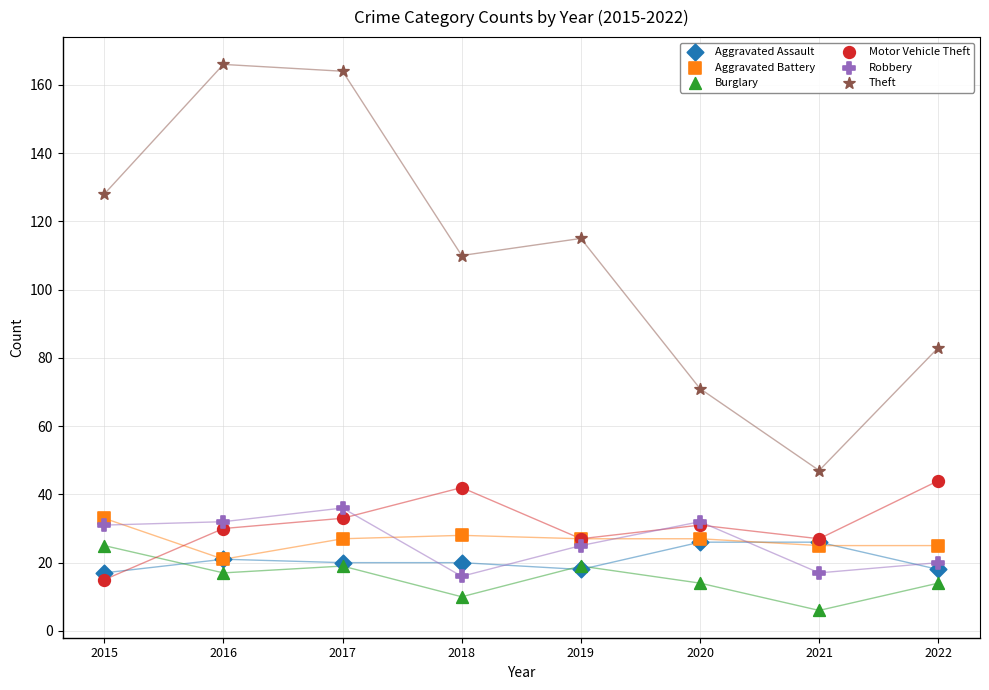

Across all series, what Y value is closest to 86?

83